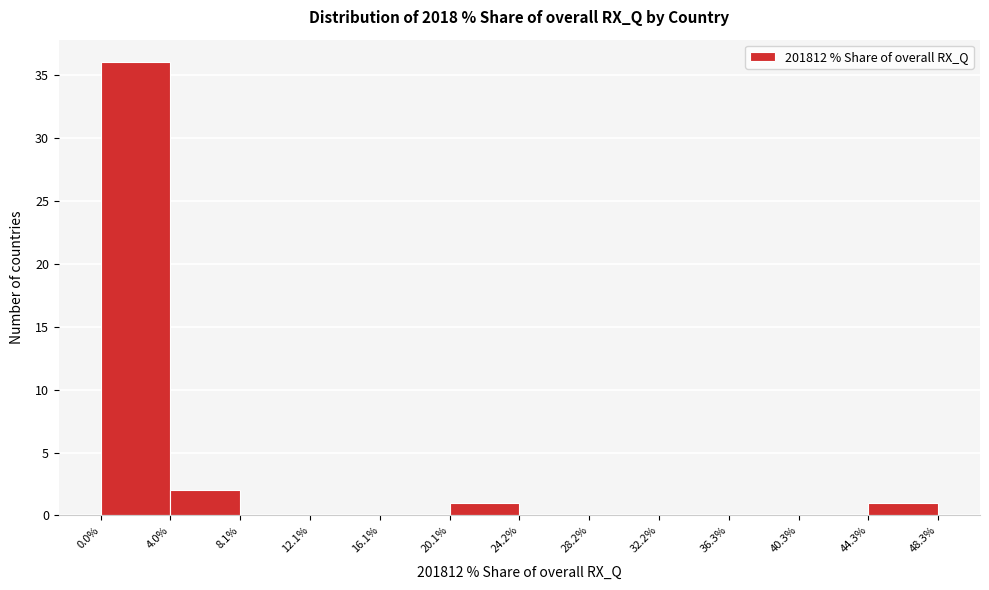

What is the height of the bar covering 44.3% to 48.3% on the x-axis? The values are not printed on the chart, so give them approximately, as read against the axis.

1